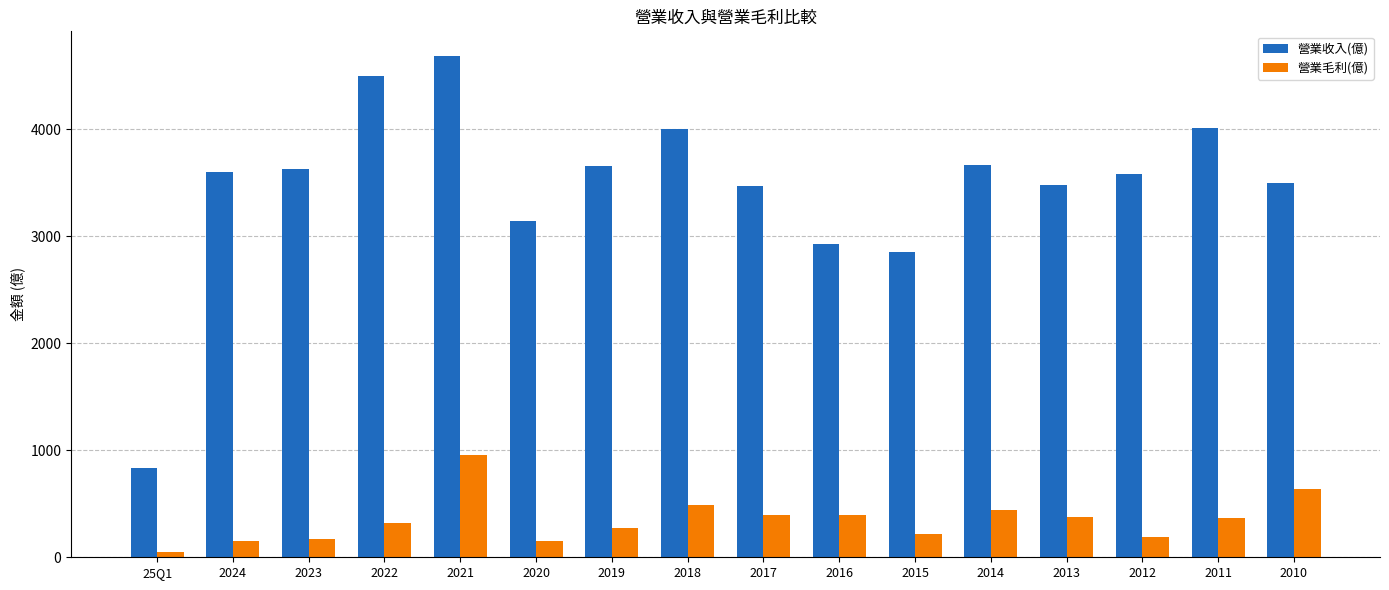

What is the minimum value for 營業毛利(億)?

46